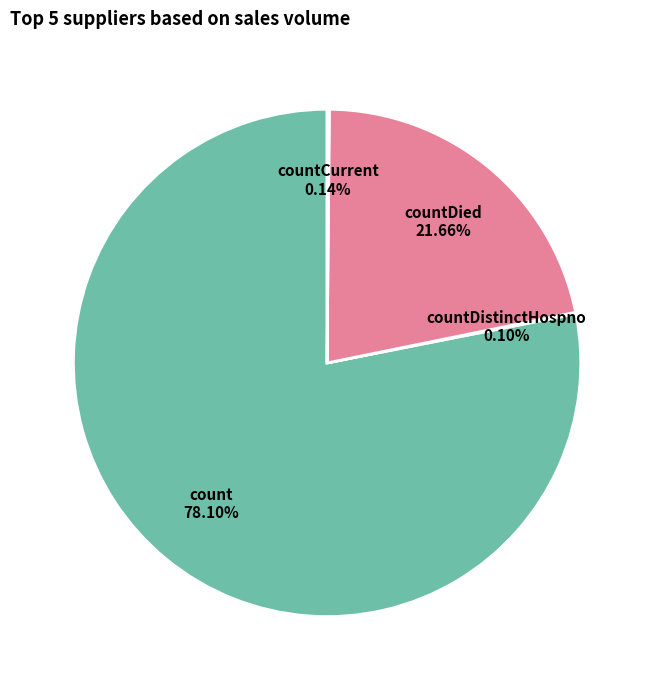

Which slice is the largest?

count